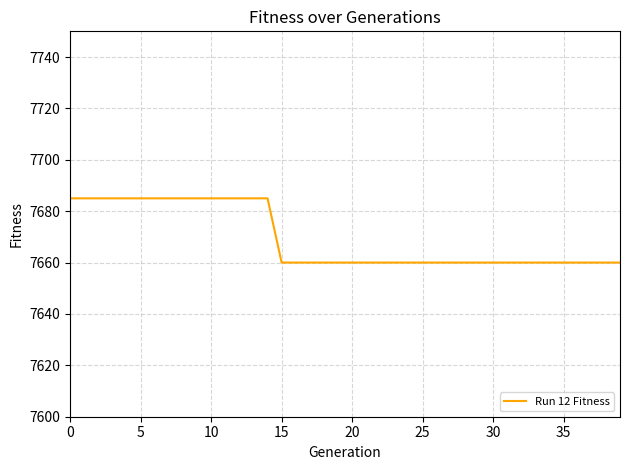

What is the difference between the maximum and minimum values?

25